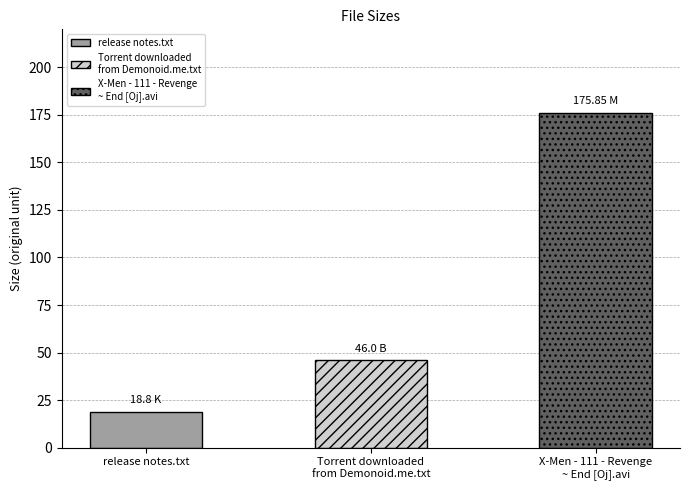

What is the ratio of the value at Torrent downloaded
from Demonoid.me.txt to the value at X-Men - 111 - Revenge
~ End [Oj].avi?

0.3